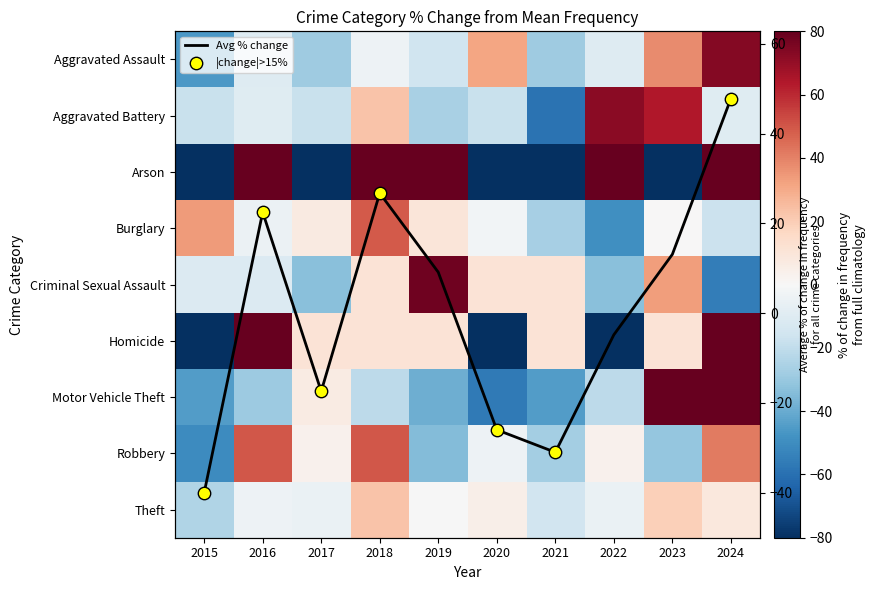

Reading left to right, transcribe all the data shown in this chart.

Aggravated Assault: -46.1	-10.2	-28.1	-4.2	-16.2	31.7	-28.1	-10.2	37.7	73.7
Aggravated Battery: -18.0	-9.8	-18.0	23.0	-26.2	-18.0	-59.0	72.1	63.9	-9.8
Arson: -100.0	100.0	-100.0	100.0	100.0	-100.0	-100.0	100.0	-100.0	100.0
Burglary: 34.1	-4.9	7.3	48.8	9.8	-2.4	-26.8	-48.8	0.0	-17.1
Criminal Sexual Assault: -11.1	-11.1	-33.3	11.1	77.8	11.1	11.1	-33.3	33.3	-55.6
Homicide: -100.0	122.2	11.1	11.1	11.1	-100.0	11.1	-100.0	11.1	122.2
Motor Vehicle Theft: -44.8	-29.0	6.5	-21.1	-38.9	-56.6	-44.8	-21.1	83.4	166.3
Robbery: -50.2	49.4	3.4	49.4	-34.9	-4.2	-27.2	3.4	-31.0	41.8
Theft: -24.1	-4.3	-5.6	22.5	-0.4	4.7	-15.1	-5.6	19.3	8.5